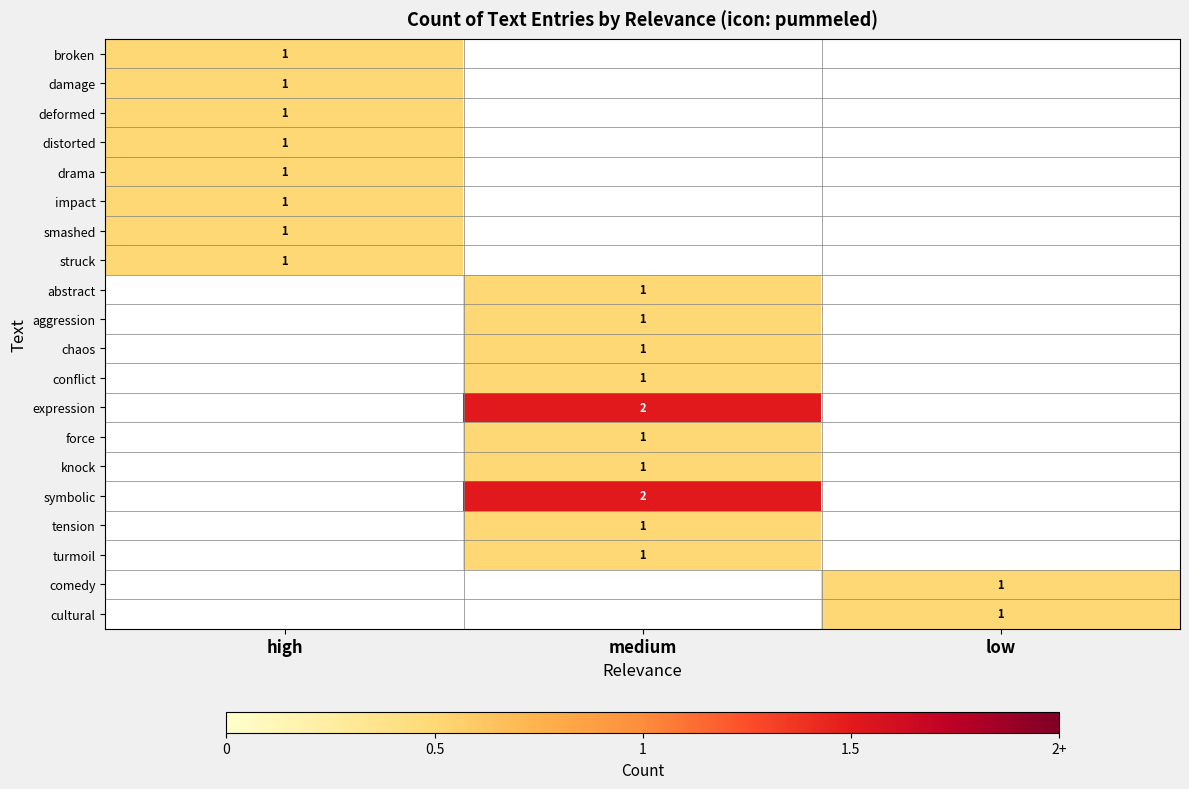

The struck series shows 0 at low. True or false?

True